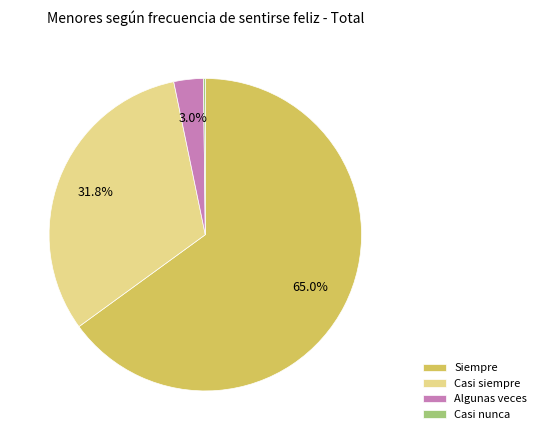

What percentage do Algunas veces and Casi siempre together represent?

34.8%